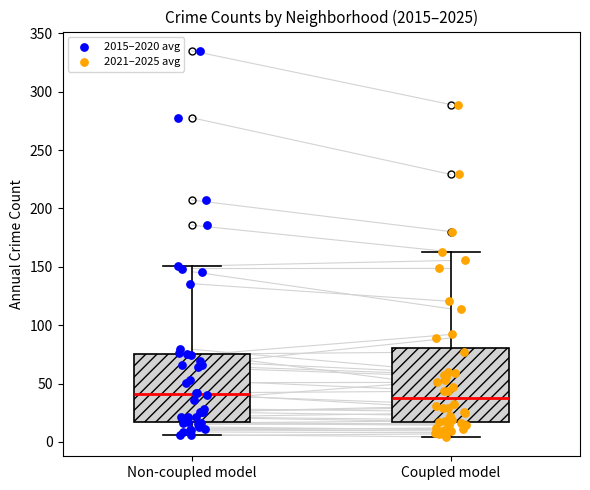

Reading left to right, read every box against the y-axis: the position of its median line, the range the box covers, and the ends of its whiskers. The values are not printed on the chart, so give them approximately, as read against the axis.

Non-coupled model: median 40, box 15 to 75, whiskers 5 to 150
Coupled model: median 40, box 15 to 80, whiskers 5 to 165